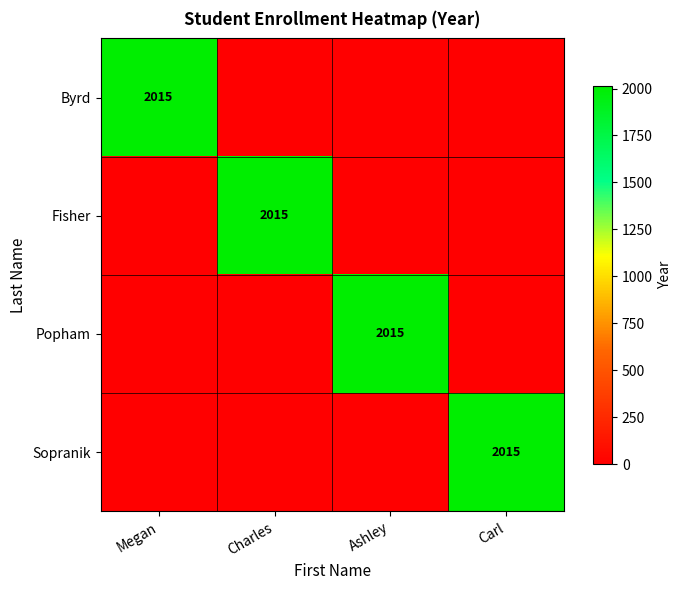

Is it true that Byrd equals 2015 at Megan?

True